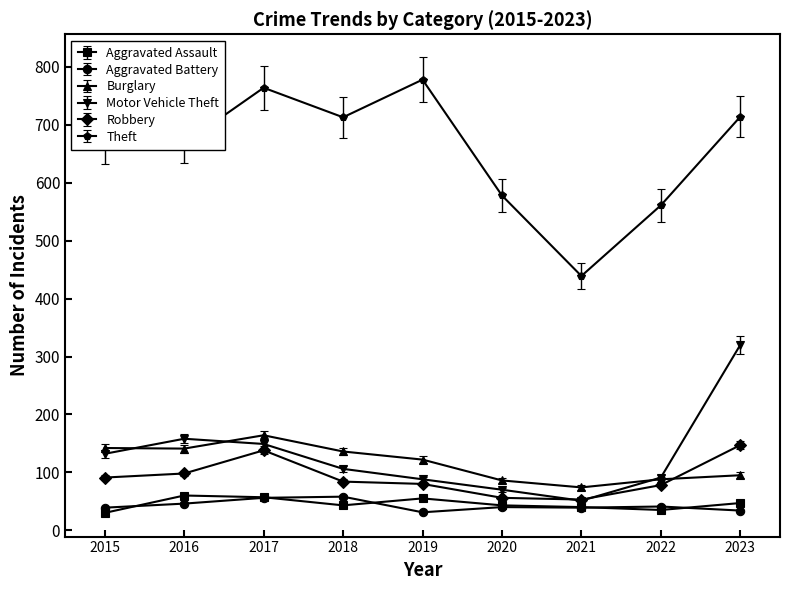

Where is Motor Vehicle Theft nearest to the value 185?

2016